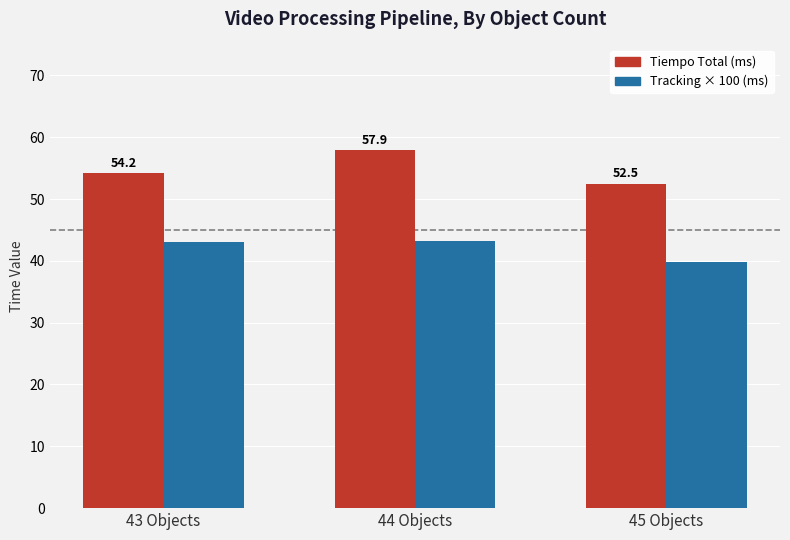

How many bars are there in each group?

2